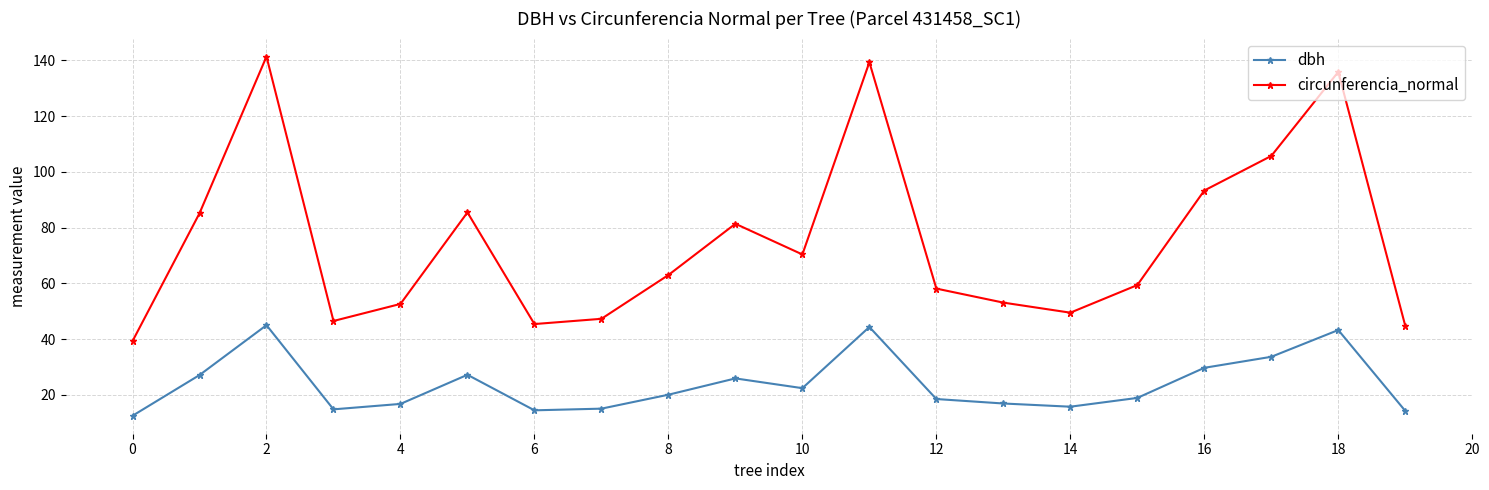

True or false: dbh and circunferencia_normal intersect in this chart.

False